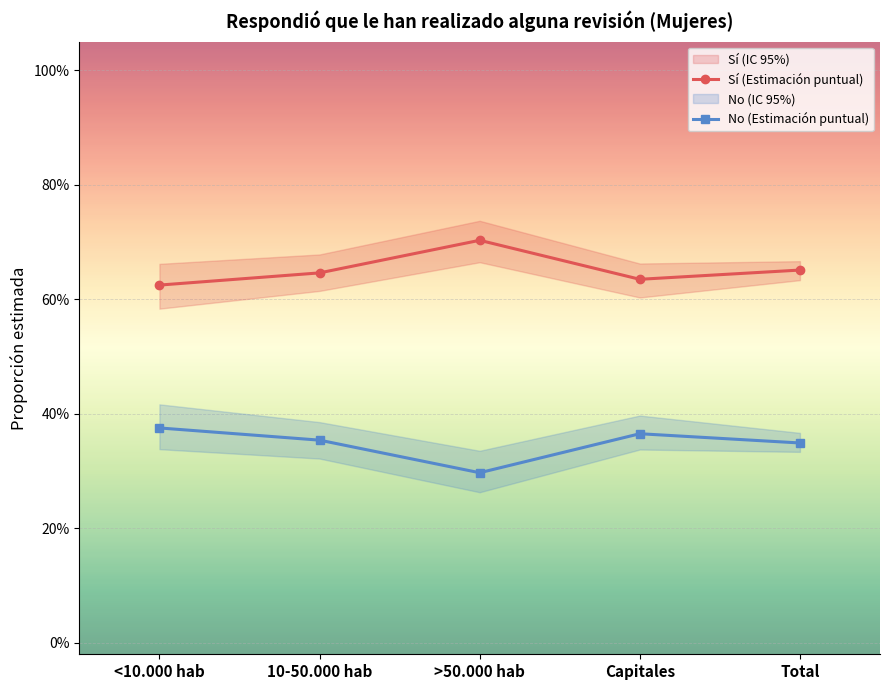

Count the No (Estimación puntual) values in the range 0 to 1.

5